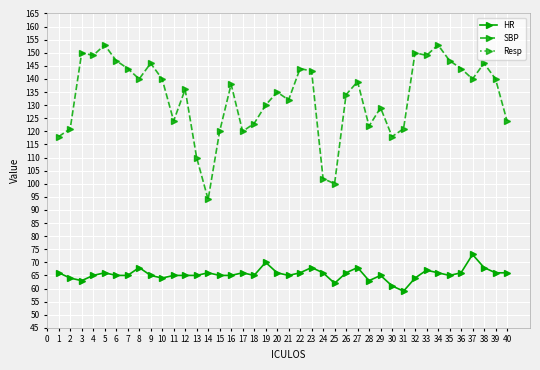

What is the value of the SBP point at the 10th from the left?

140